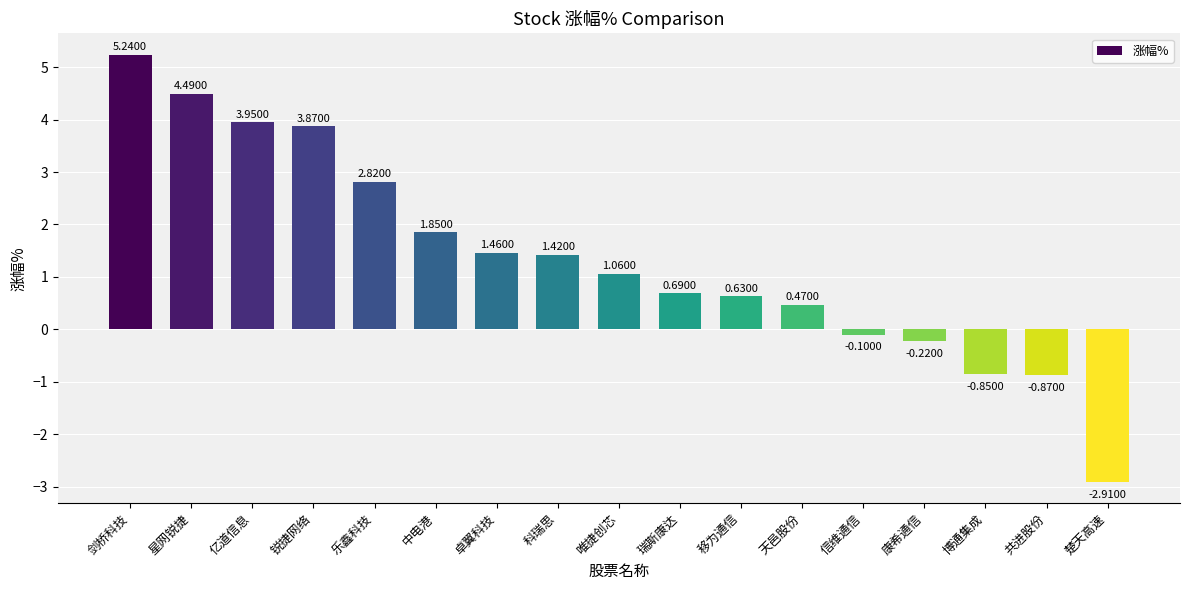

Which label corresponds to the smallest value in the chart?

楚天高速